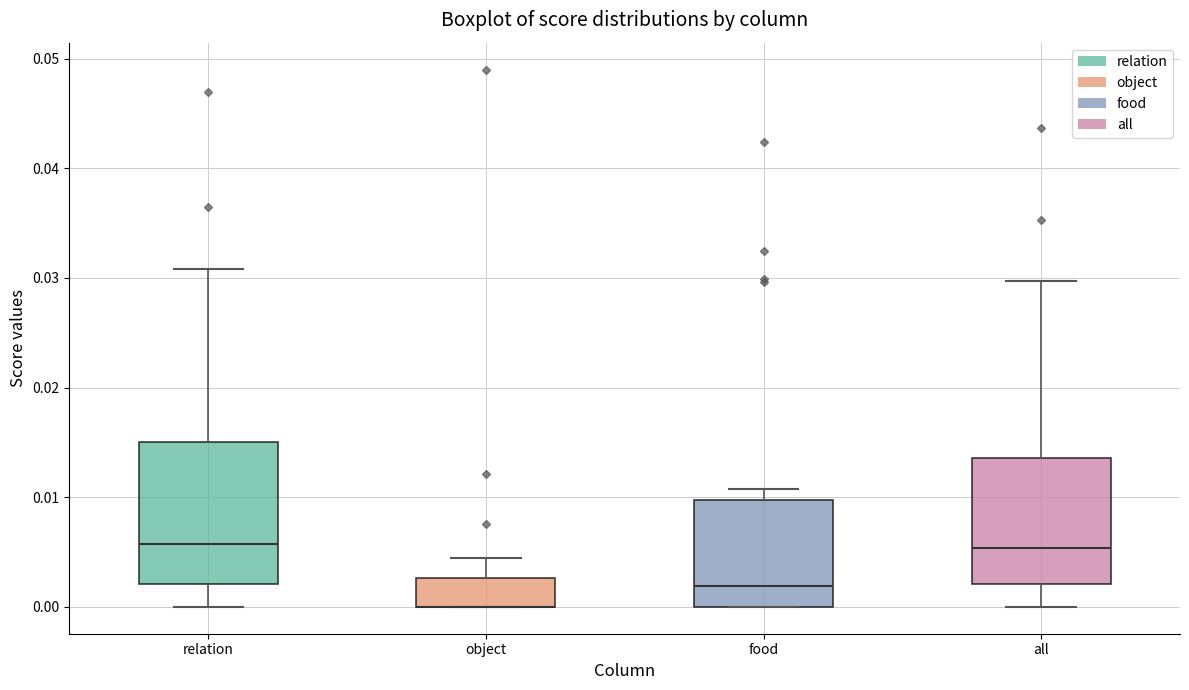

Reading left to right, read every box against the y-axis: the position of its median line, the range the box covers, and the ends of its whiskers. The values are not printed on the chart, so give them approximately, as read against the axis.

relation: median 0.006, box 0.002 to 0.015, whiskers 0.000 to 0.031
object: median 0.000 (drawn on the box's lower edge), box 0.000 to 0.003, whiskers 0.000 to 0.004
food: median 0.002, box 0.000 to 0.010, whiskers 0.000 to 0.011
all: median 0.005, box 0.002 to 0.014, whiskers 0.000 to 0.030